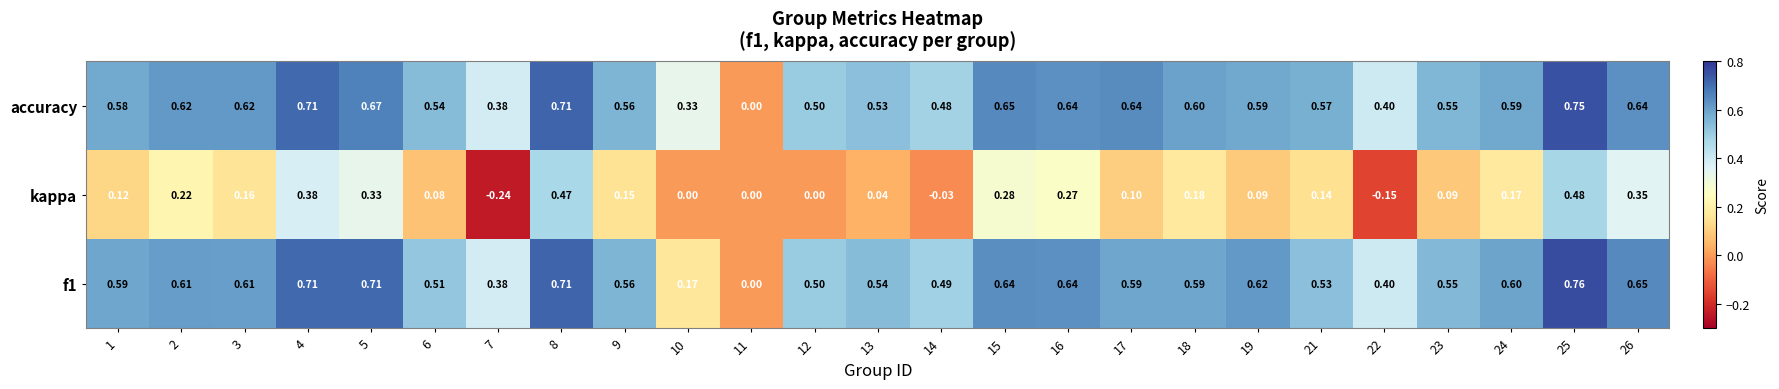

What is the spread (max minus min) of values at 16?

0.4